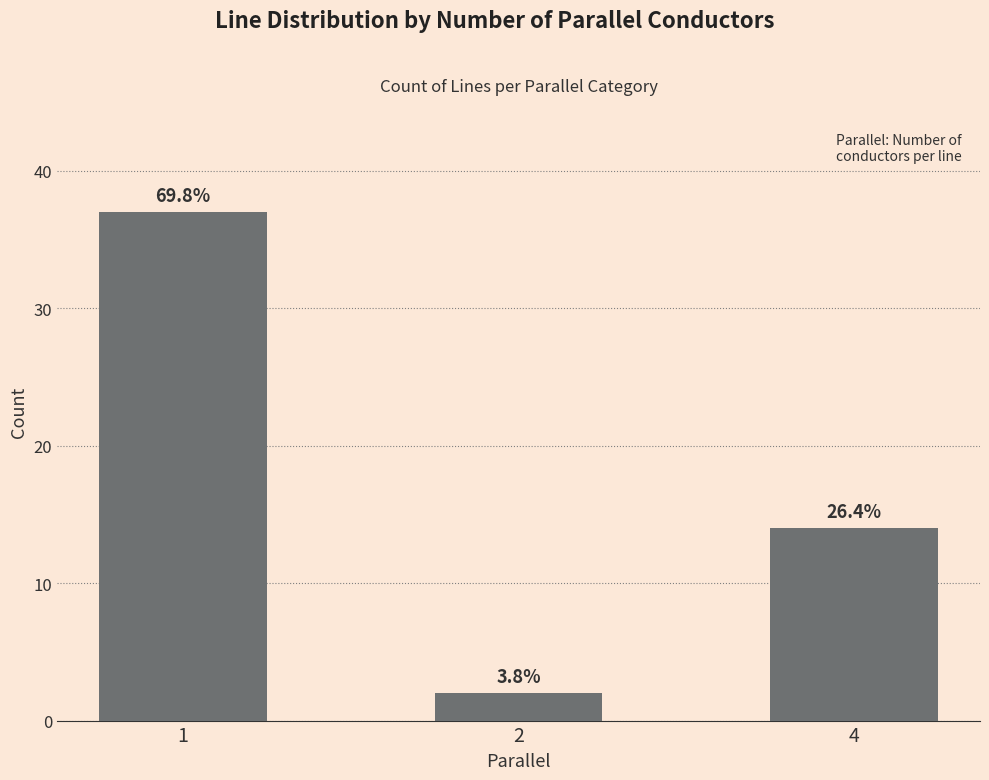

Reading left to right, transcribe all the data shown in this chart.

37	2	14